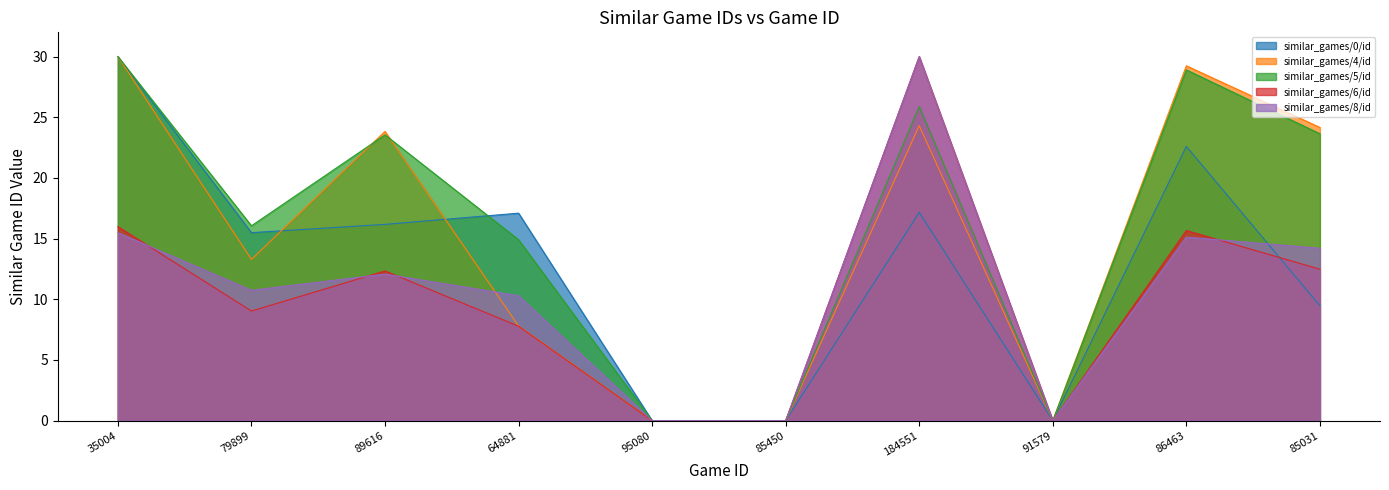

The similar_games/5/id series shows 0.0 at 95080. True or false?

True